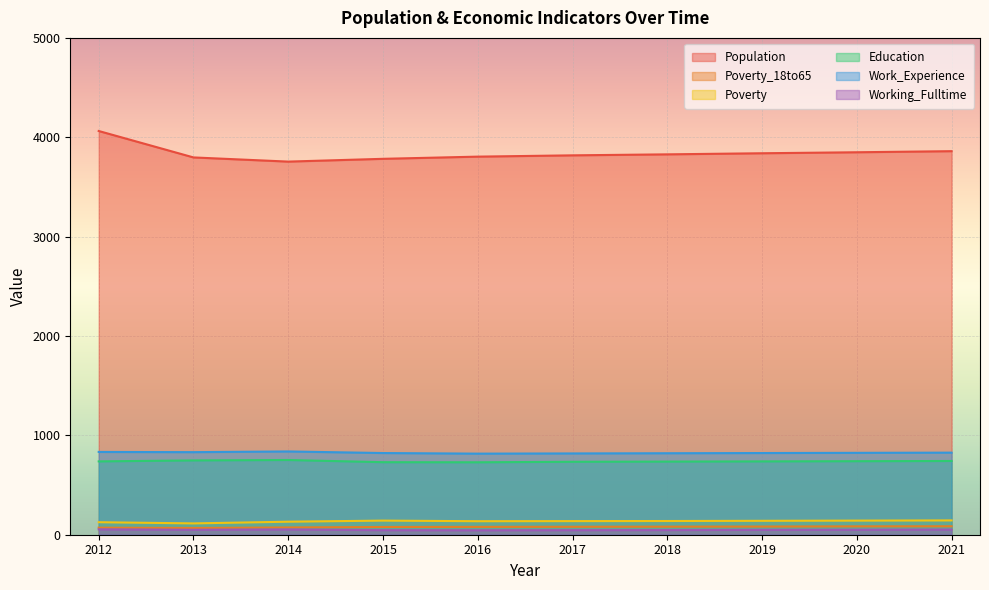

Reading left to right, what are all the values shown in this chart?

Population: 2012=4063	2013=3797	2014=3755	2015=3783	2016=3805	2017=3818	2018=3828	2019=3839	2020=3849	2021=3860
Poverty_18to65: 2012=71	2013=68	2014=73	2015=78	2016=79	2017=80	2018=81	2019=82	2020=84	2021=85
Poverty: 2012=126	2013=114	2014=131	2015=142	2016=136	2017=137	2018=138	2019=140	2020=142	2021=144
Education: 2012=738	2013=748	2014=752	2015=730	2016=729	2017=734	2018=736	2019=738	2020=740	2021=742
Work_Experience: 2012=833	2013=831	2014=838	2015=822	2016=816	2017=818	2018=820	2019=822	2020=824	2021=826
Working_Fulltime: 2012=54	2013=50	2014=53	2015=46	2016=45	2017=46	2018=47	2019=49	2020=50	2021=52